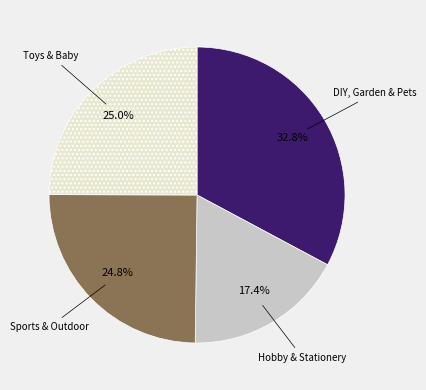

Does any single category account for the majority?

No